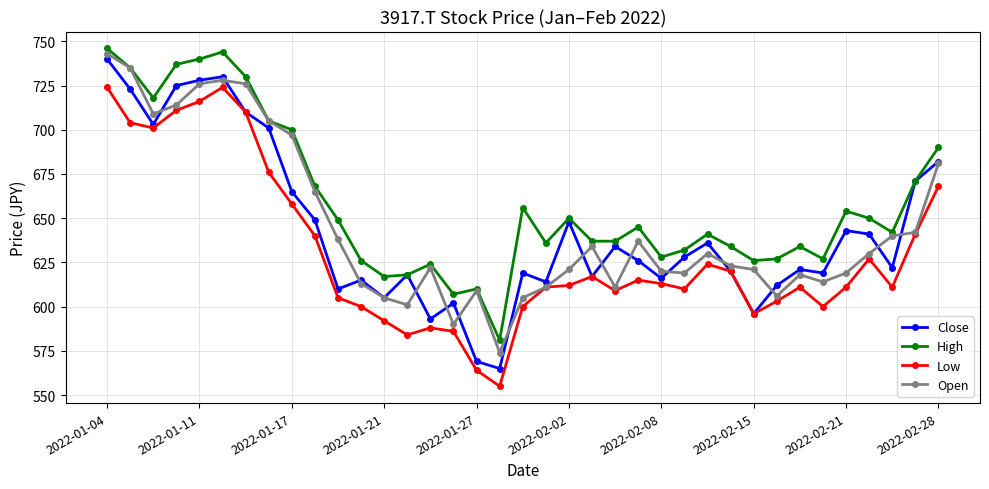

What is the smallest value displayed?

555